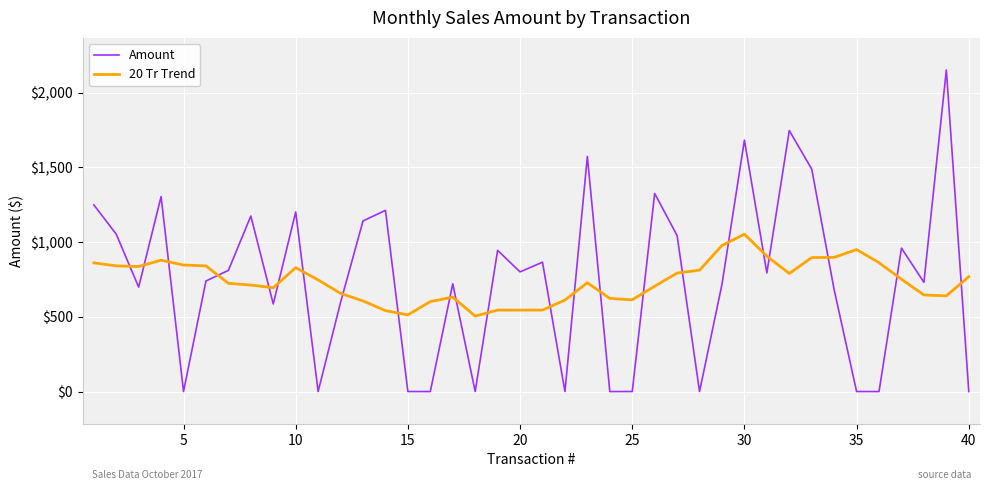

What is the difference between the maximum and second lowest values in the Amount series?

2153.0